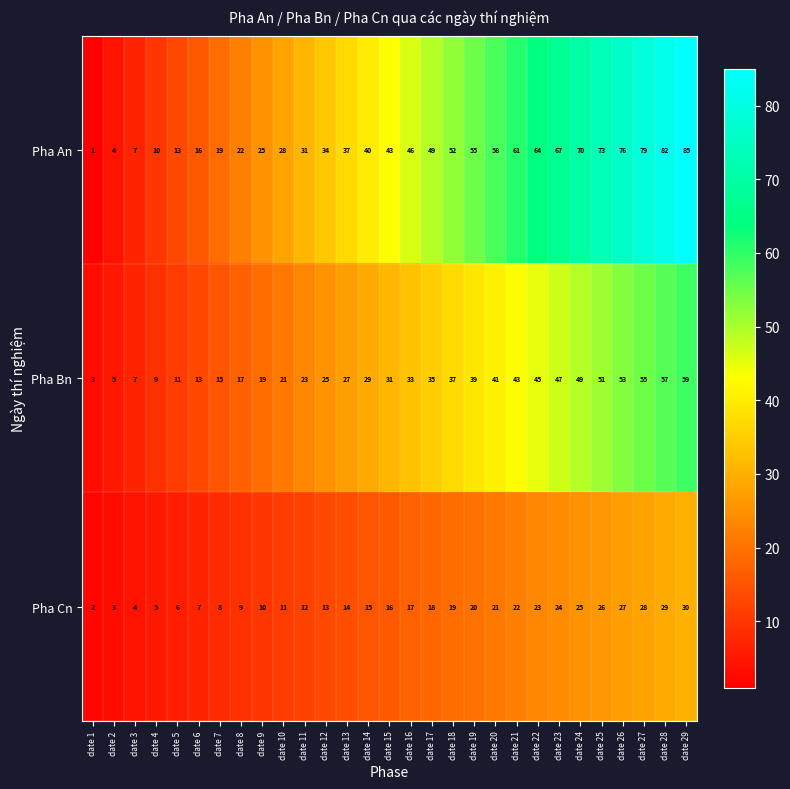

The value of Pha Bn at date 19 is 39. True or false?

True